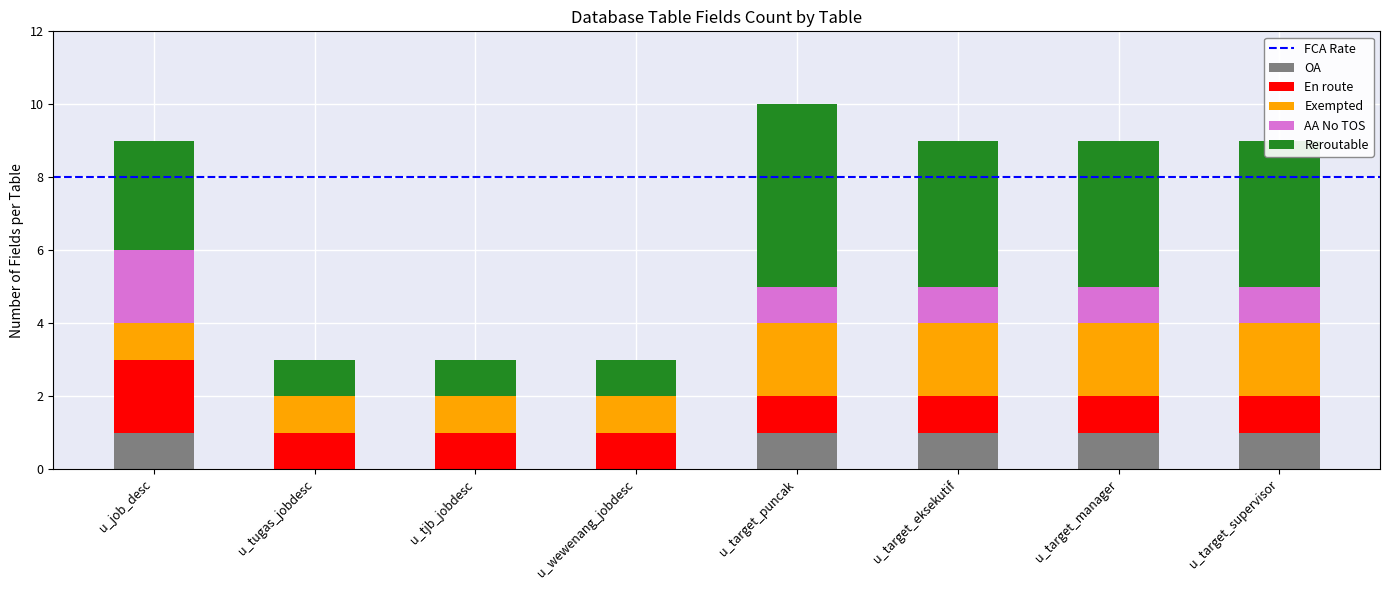

True or false: OA has a value of 1 at u_job_desc.

True